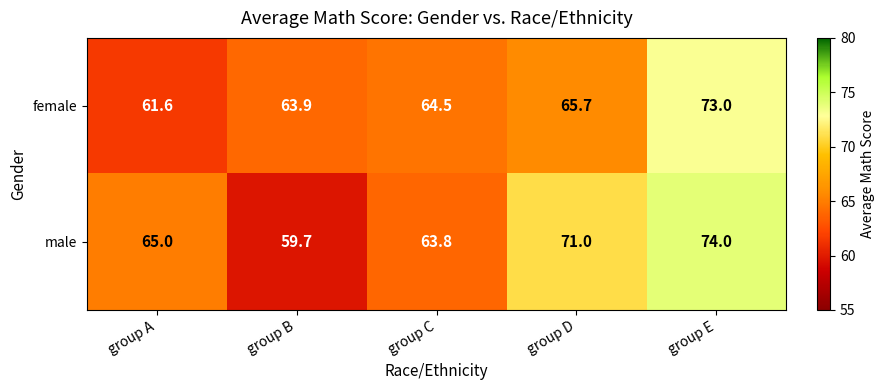

The value of female at group D is 65.7. True or false?

True